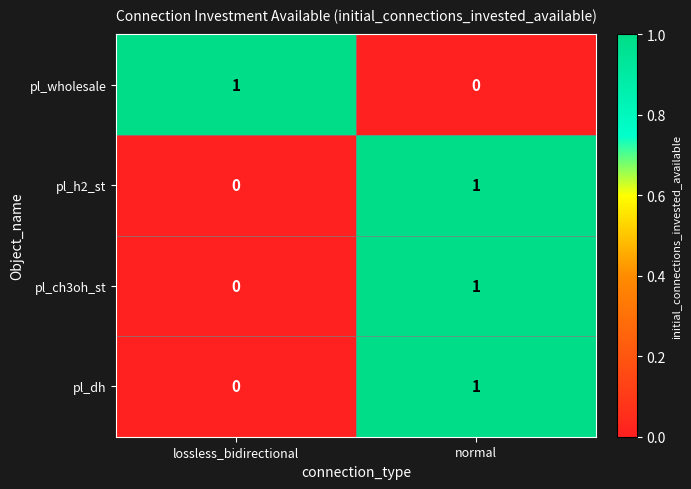

Where is pl_dh nearest to the value 0?

lossless_bidirectional